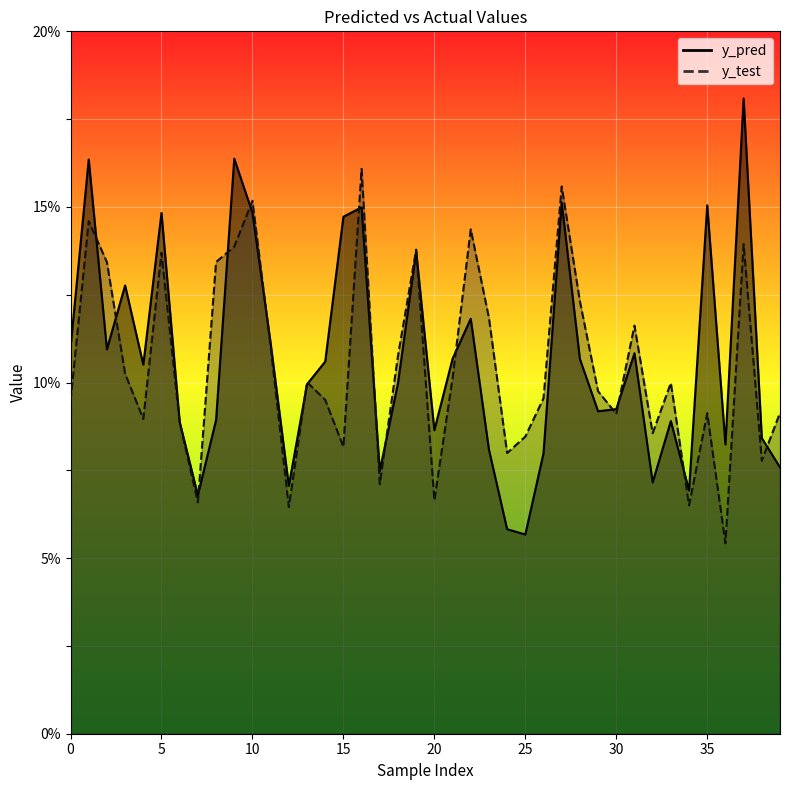

Is it true that y_test equals 18.2 at 8?

False